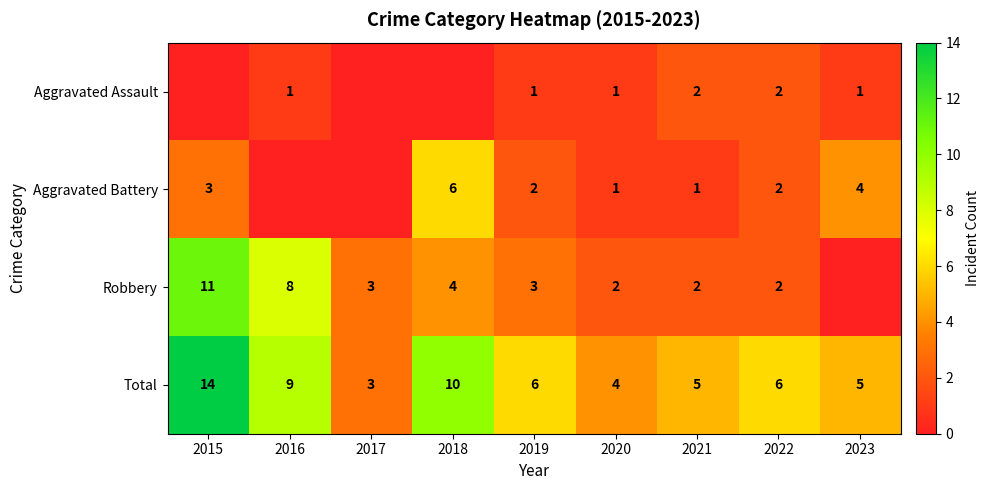

What is the average value of the Total series?

7